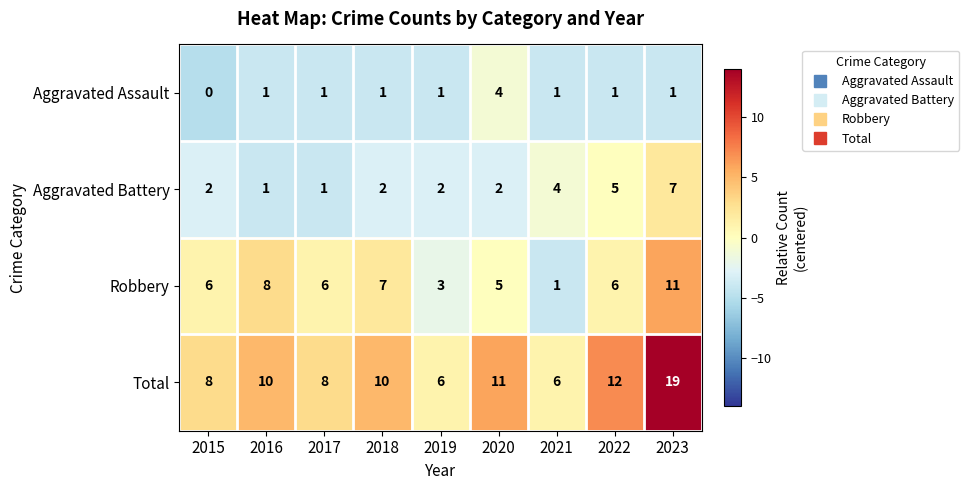

What is the difference between the maximum and second lowest values in the Aggravated Battery series?

6